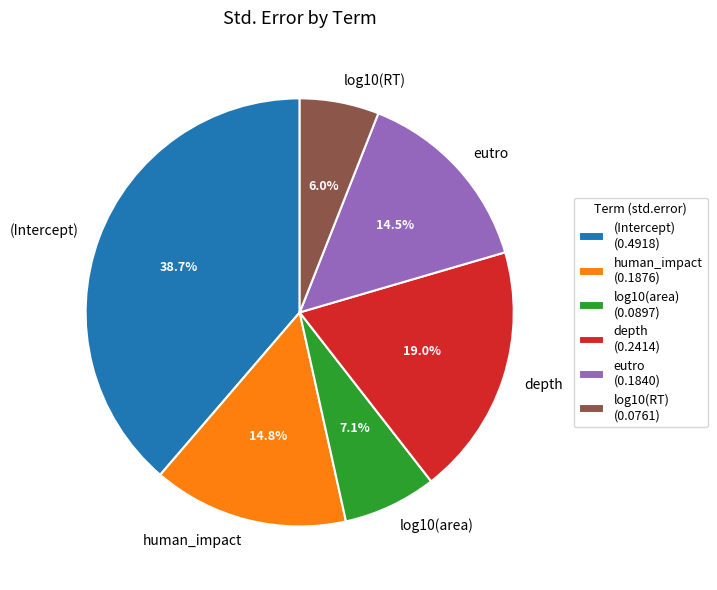

What percentage is NOT represented by depth?

81.0%